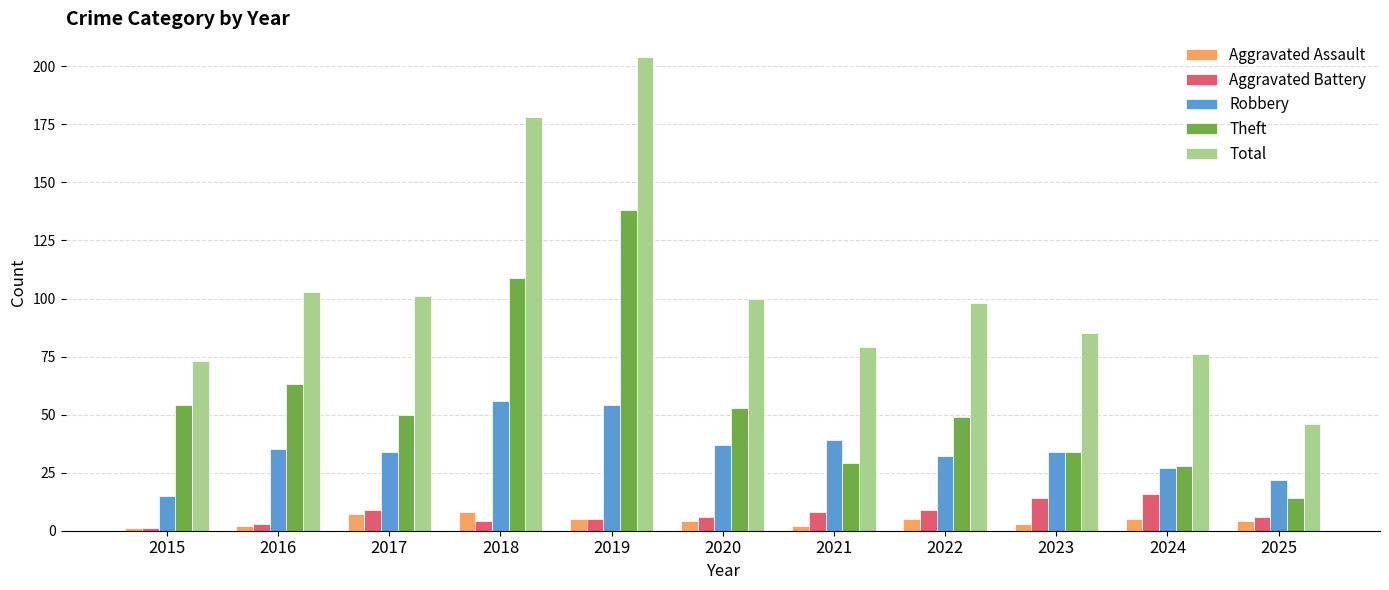

True or false: Aggravated Assault has a value of 2 at 2021.

True